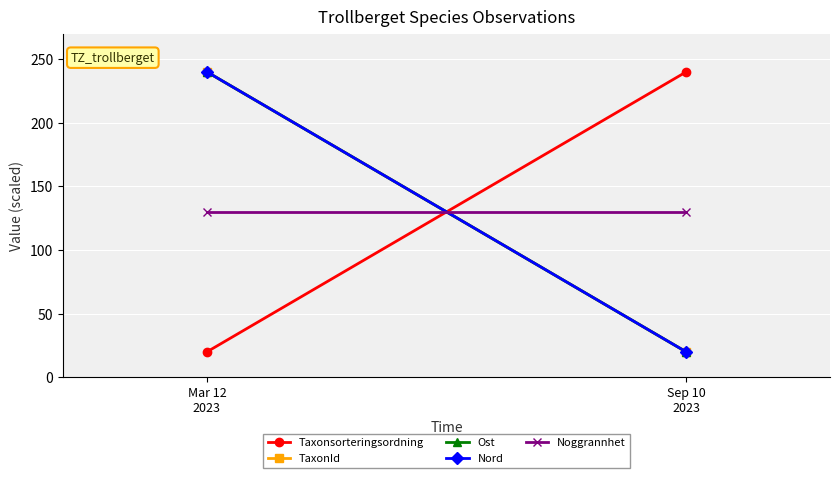

Which series has the largest total across all categories?

Taxonsorteringsordning